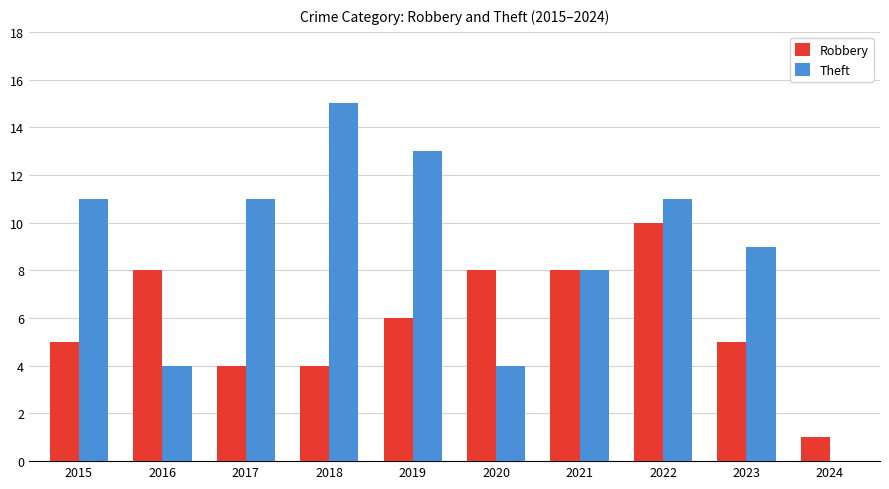

At which category is the sum across all series the highest?

2022